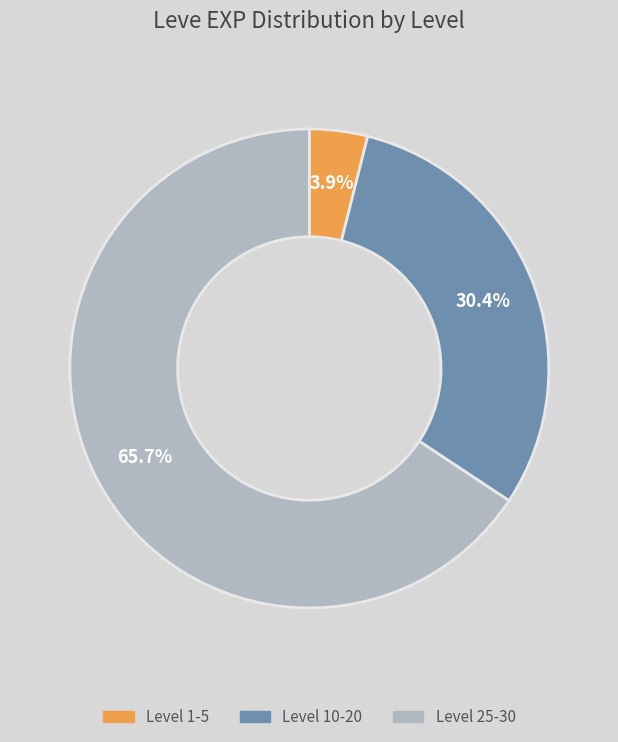

Does any single category account for the majority?

Yes